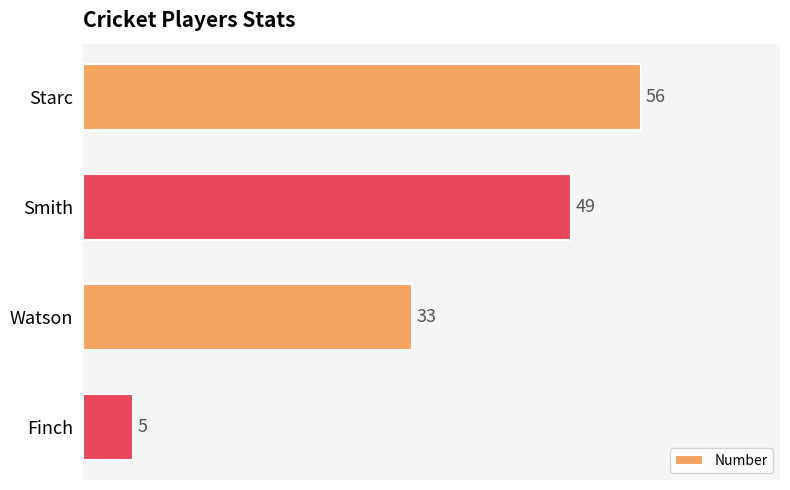

Reading top to bottom, extract all data points from this chart.

56	49	33	5